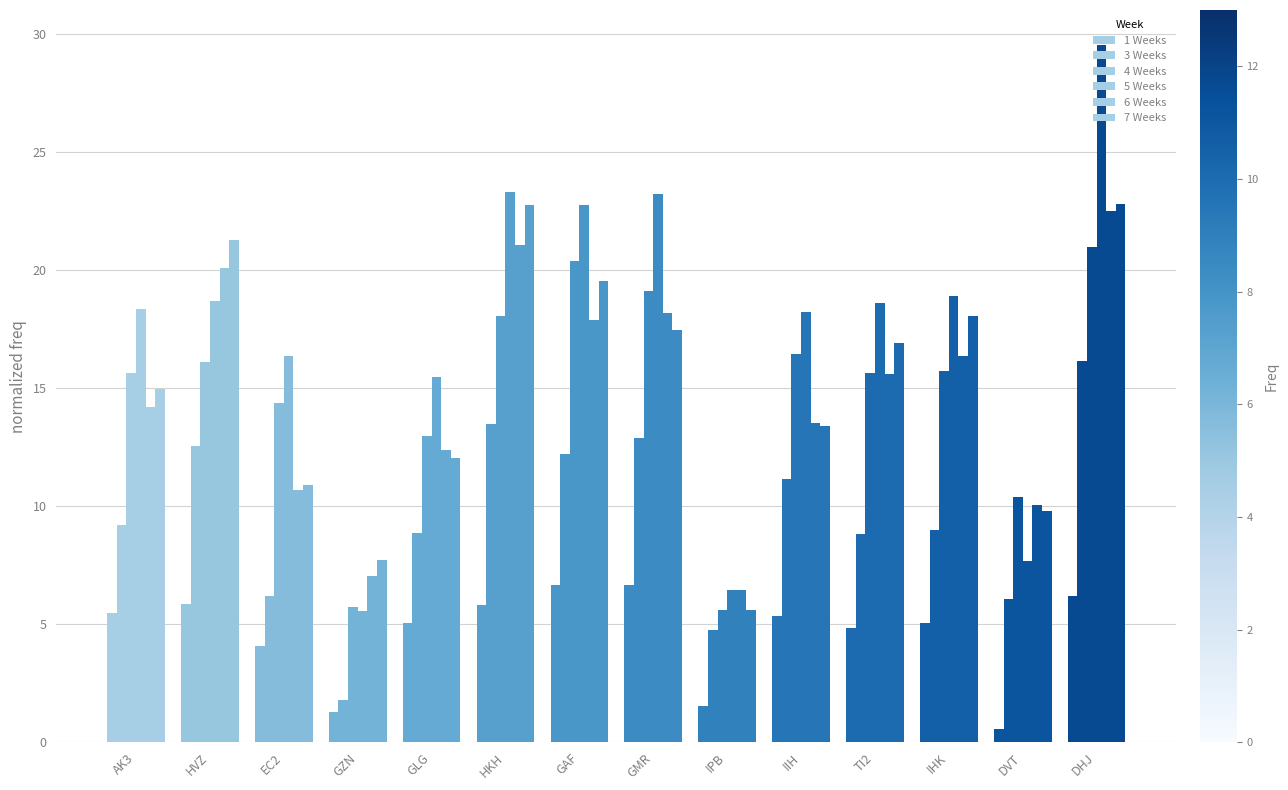

Are the bars grouped side by side (vs. stacked)?

Yes